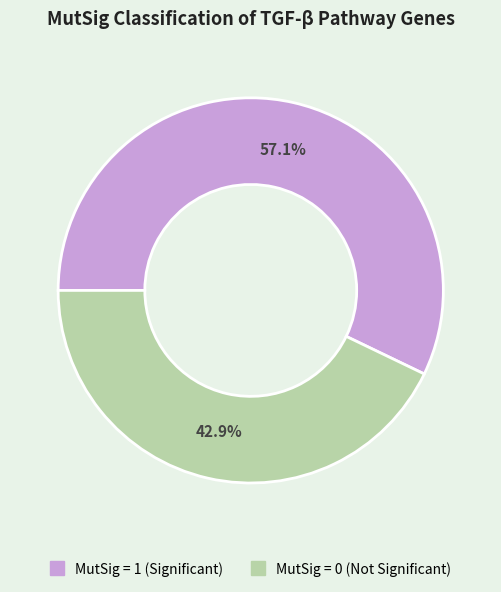

Does any single category account for the majority?

Yes